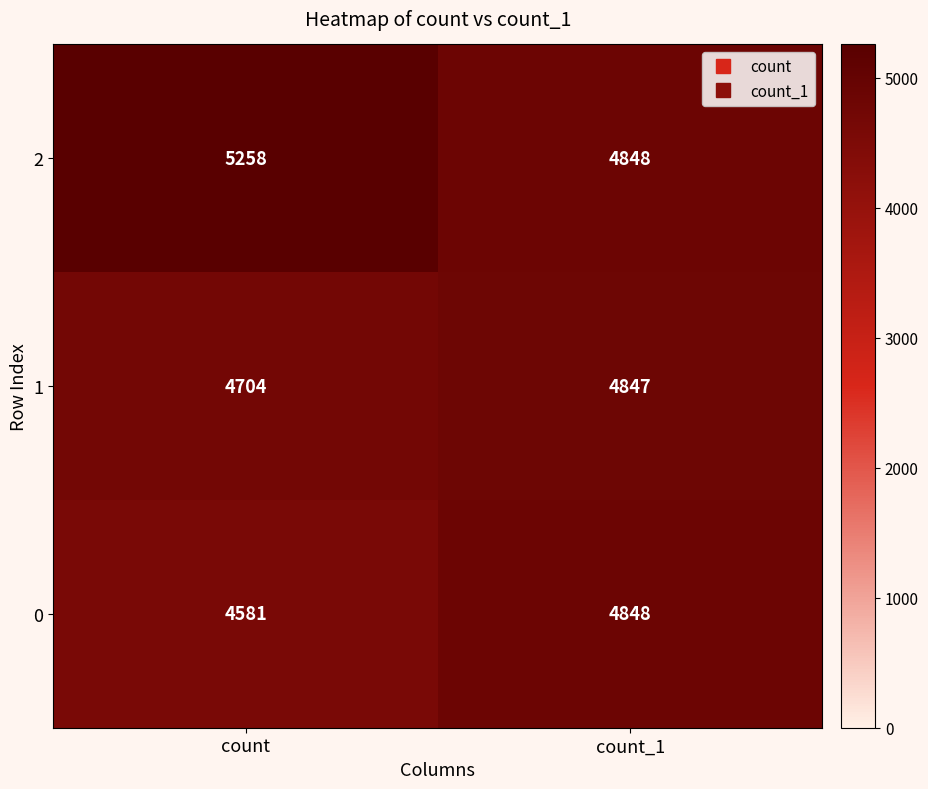

What is the total value across all series at count?

14543